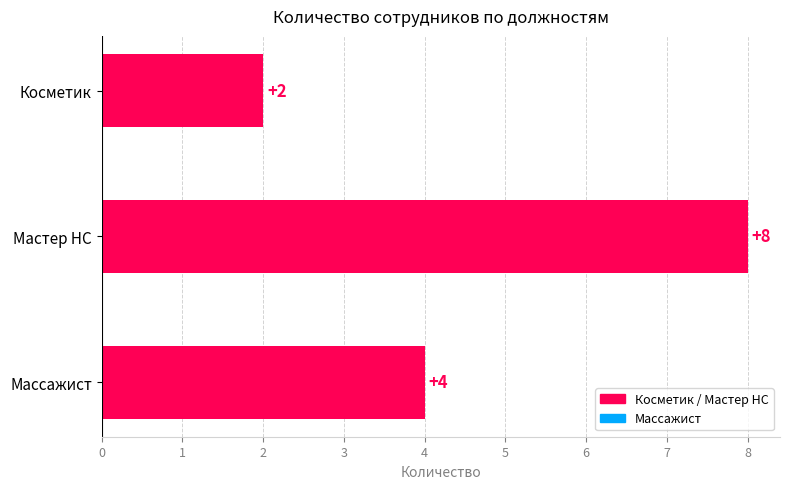

Rank the categories by value from lowest to highest.

Косметик, Массажист, Мастер НС